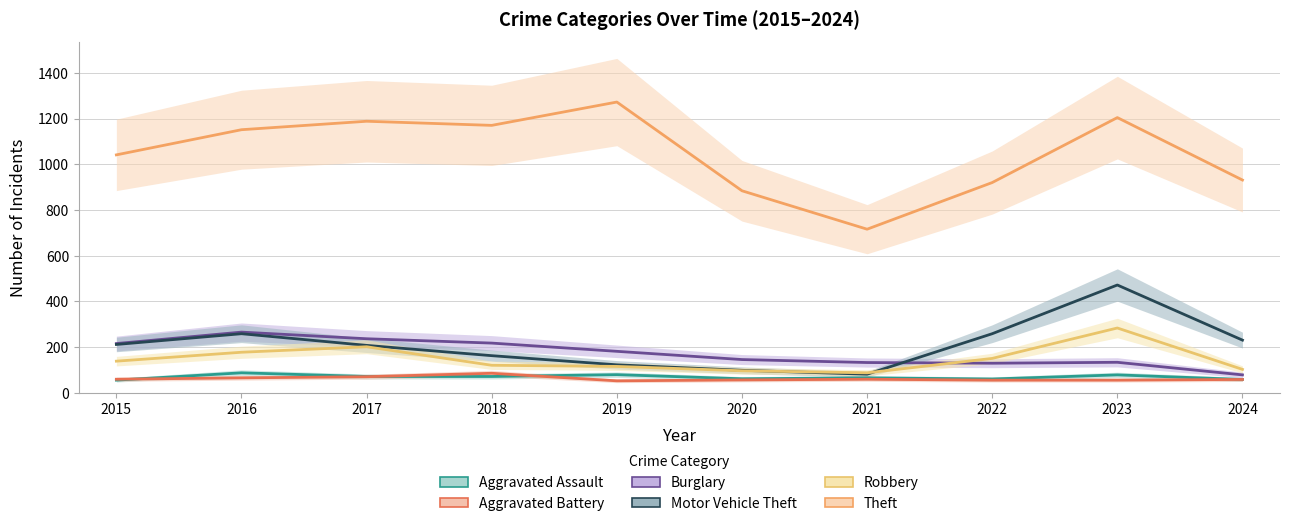

What is the difference between the Aggravated Battery values at 2024 and 2021?

1